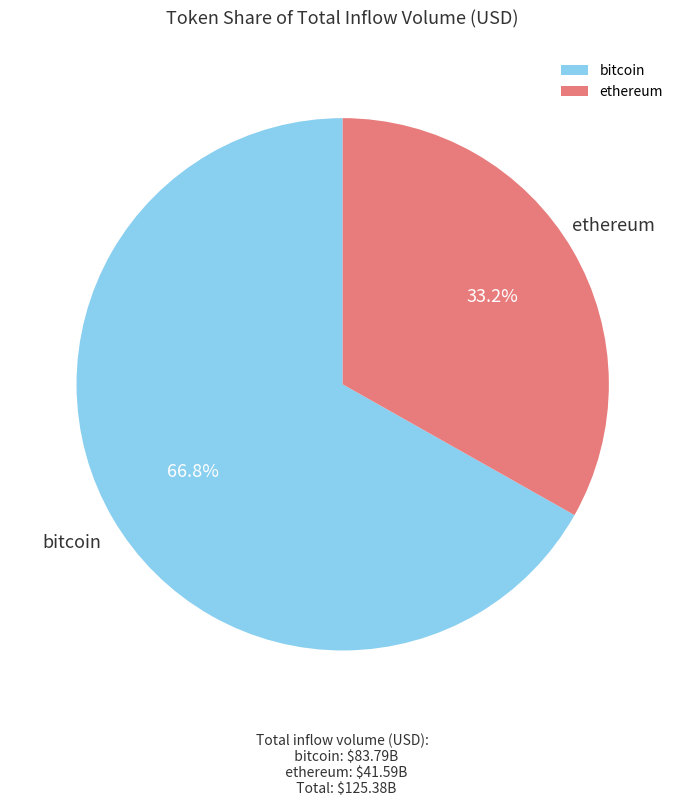

Do ethereum and bitcoin together represent more than half of the pie?

Yes